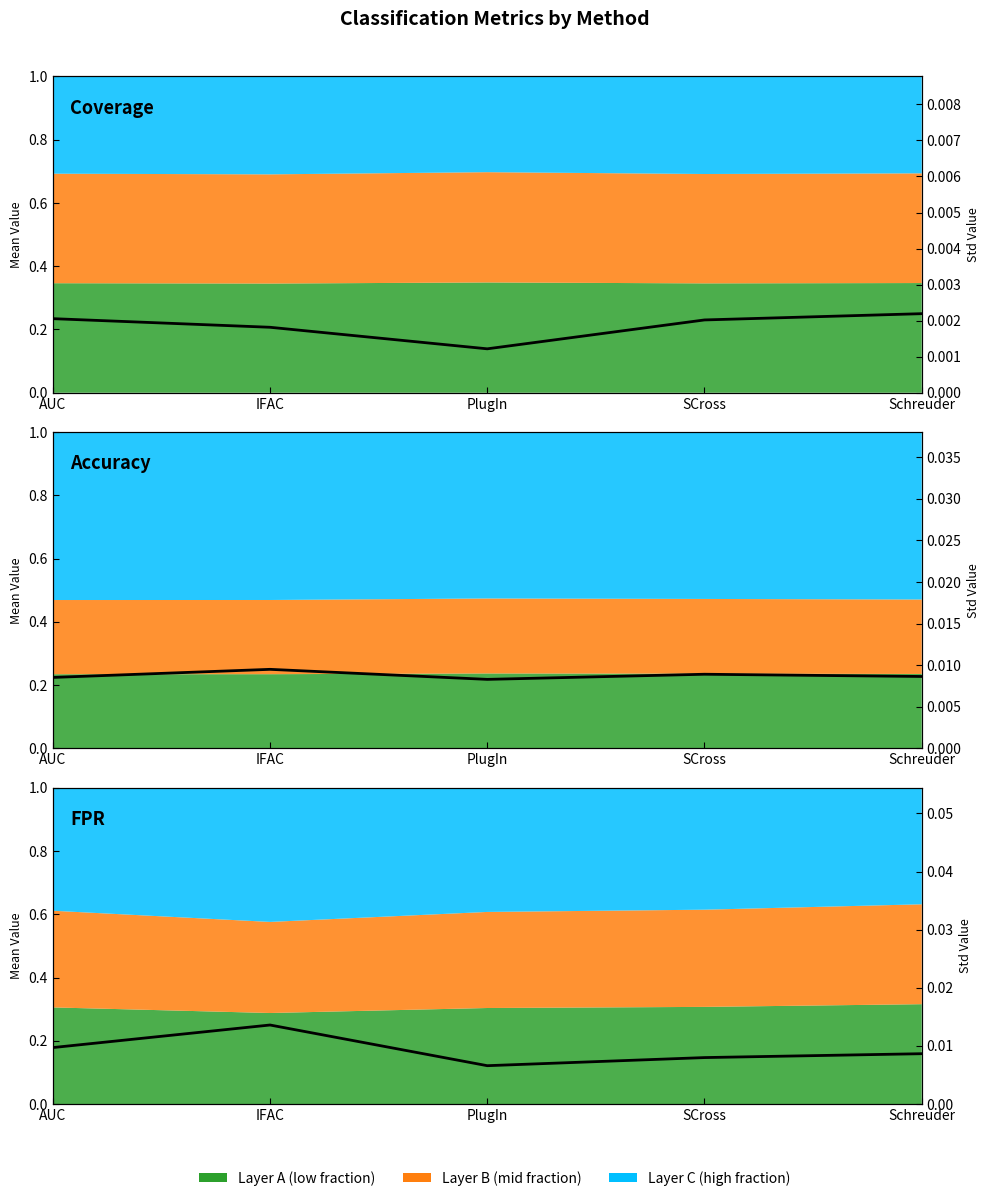

True or false: FPR std and Coverage std cross at least once.

False